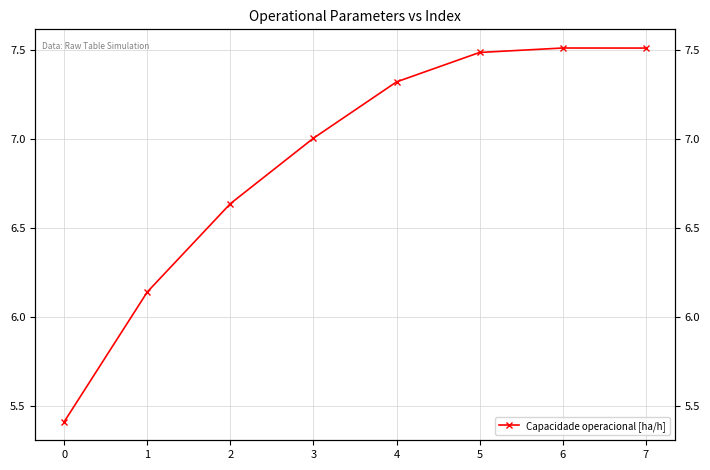

Between 6 and 3, which is larger?

6